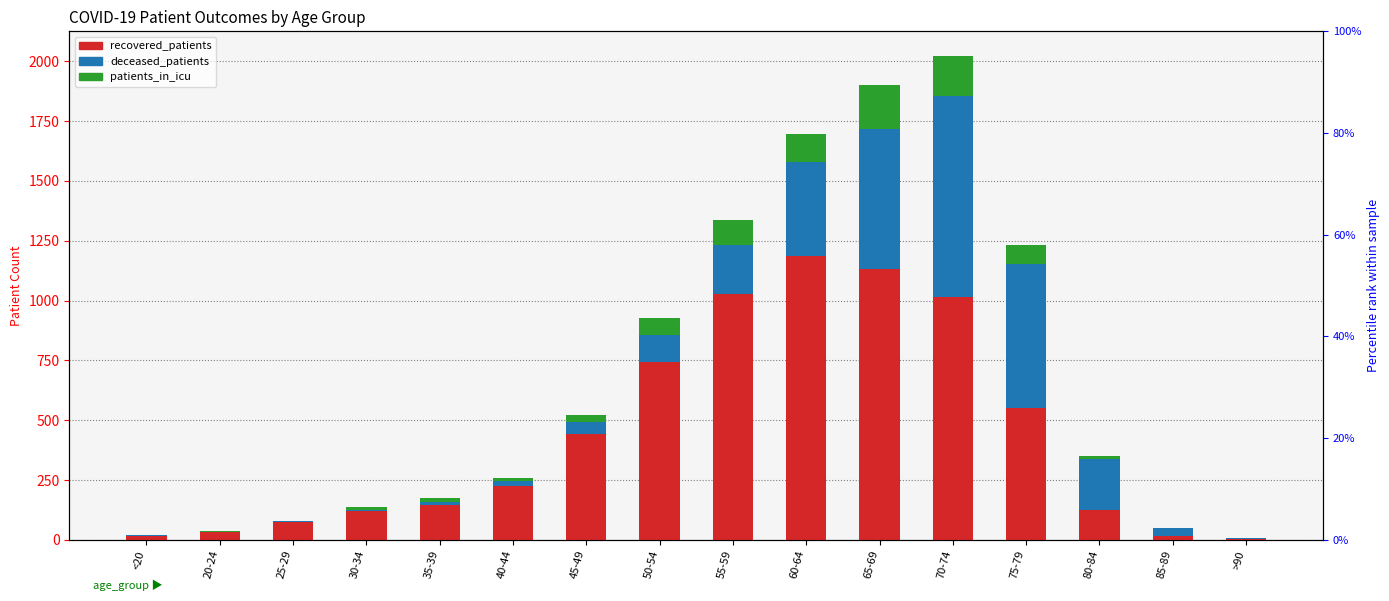

What is the difference between the maximum and minimum values in the deceased_patients series?

838